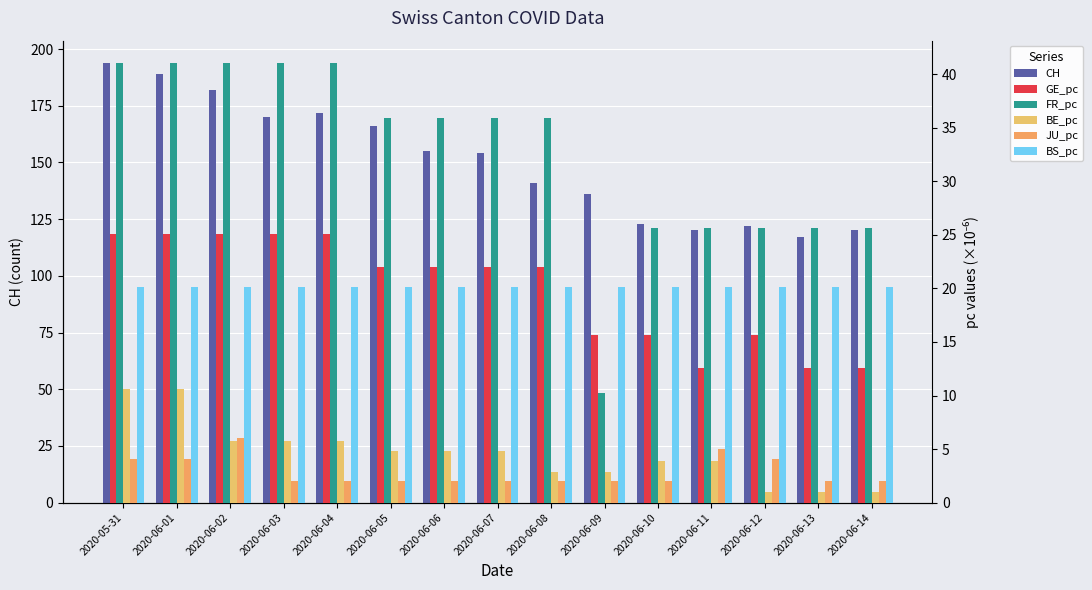

At which category does the chart reach its minimum across all series?

2020-06-12